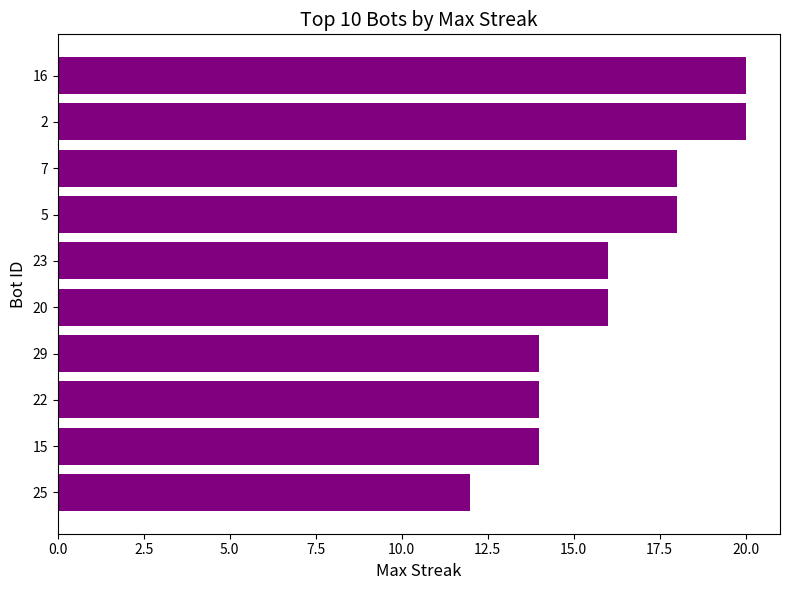

What is the sum of all values?

162